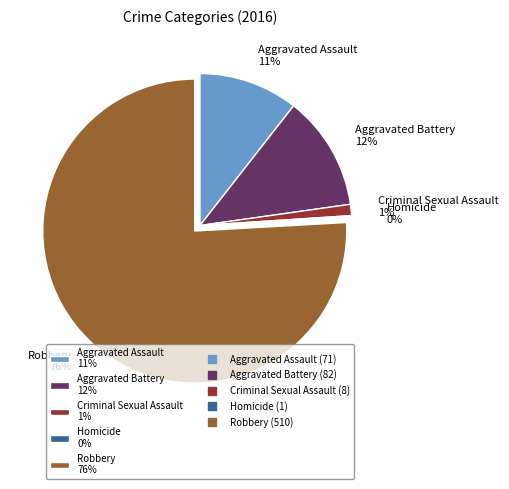

What is the majority slice?

Robbery